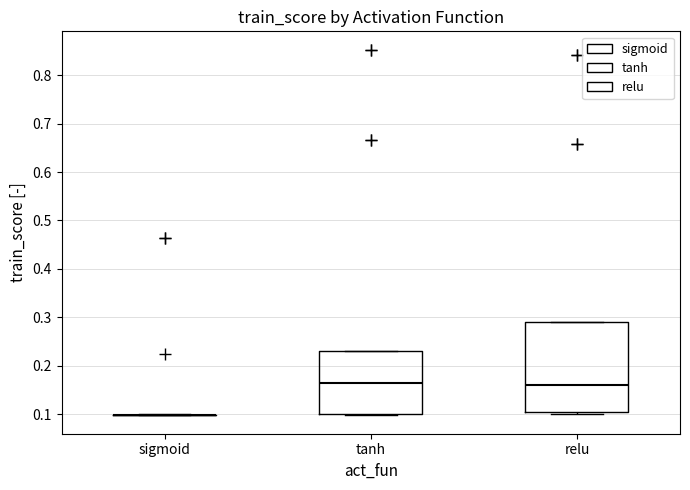

Reading left to right, read every box against the y-axis: the position of its median line, the range the box covers, and the ends of its whiskers. The values are not printed on the chart, so give them approximately, as read against the axis.

sigmoid: box collapsed to a line at 0.10, whiskers 0.10 to 0.10
tanh: median 0.16, box 0.10 to 0.23, whiskers 0.10 to 0.23
relu: median 0.16, box 0.10 to 0.29, whiskers 0.10 (just below the box's lower edge) to 0.29